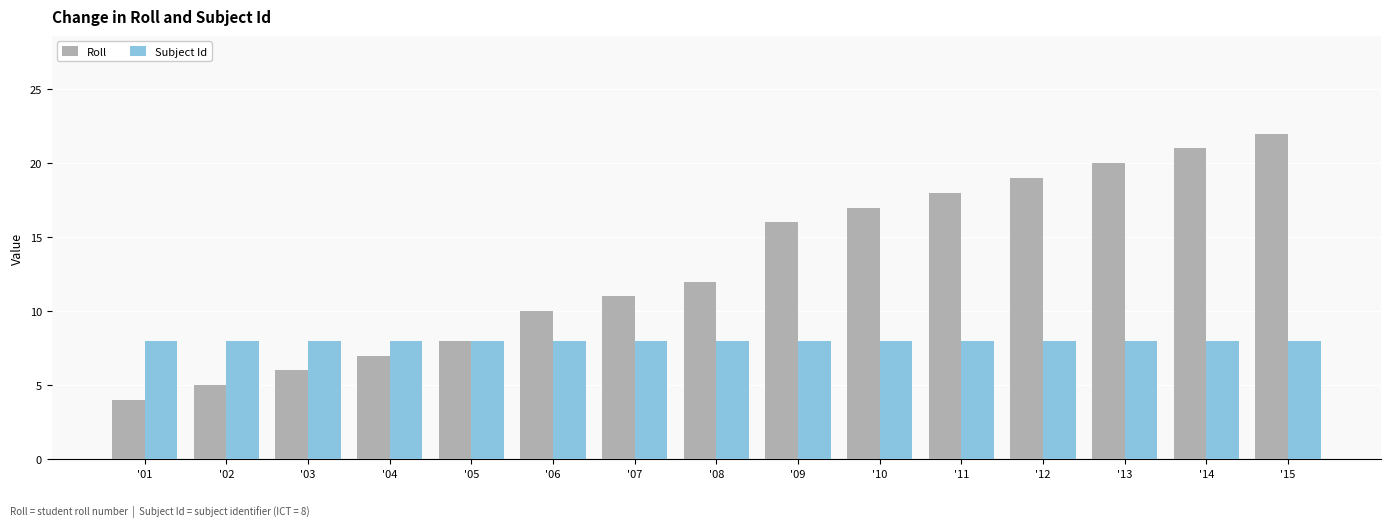

At which label is Roll closest to 13?

'08